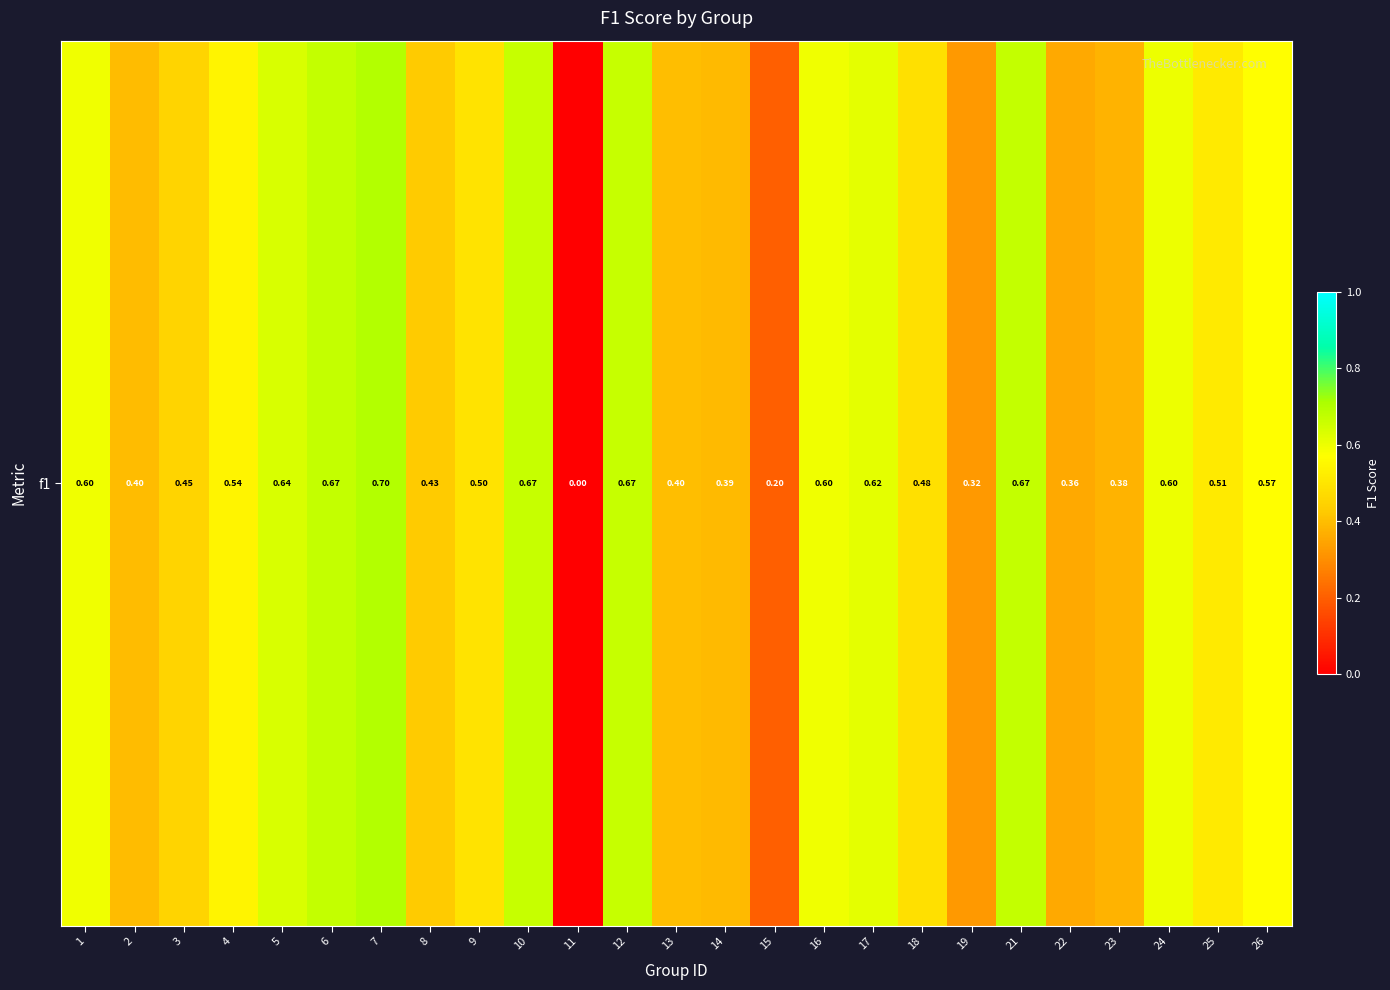

How many distinct data groups are displayed?

1